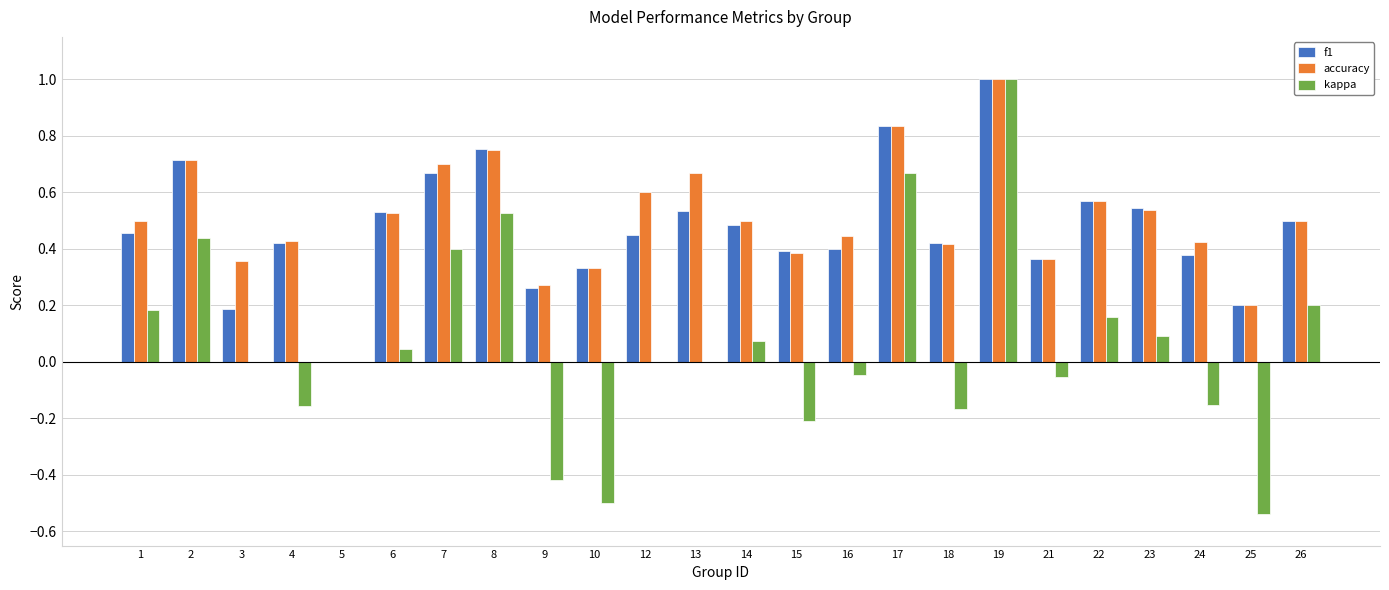

What is the maximum value for f1?

1.0